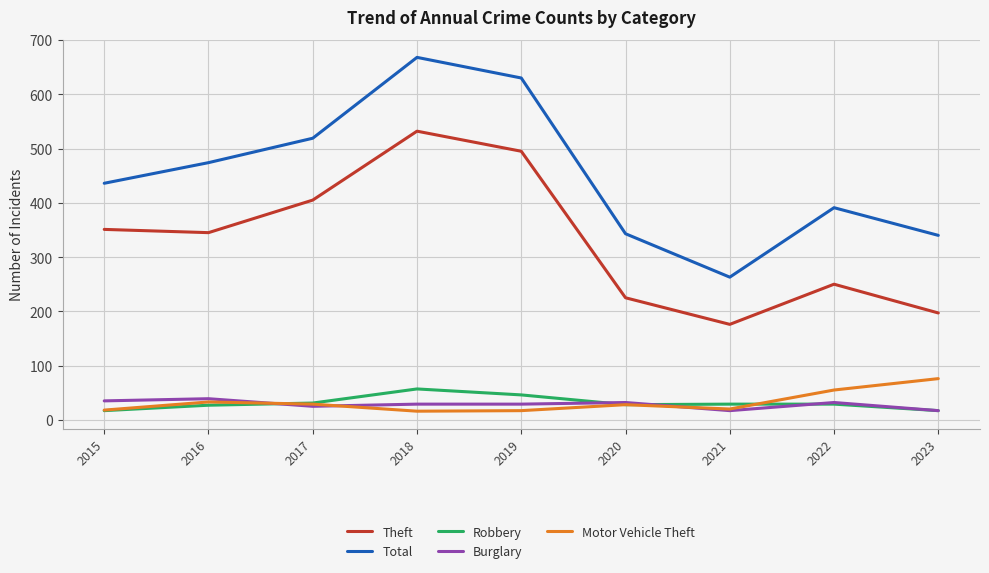

Which series changed the most between 2017 and 2018?

Total